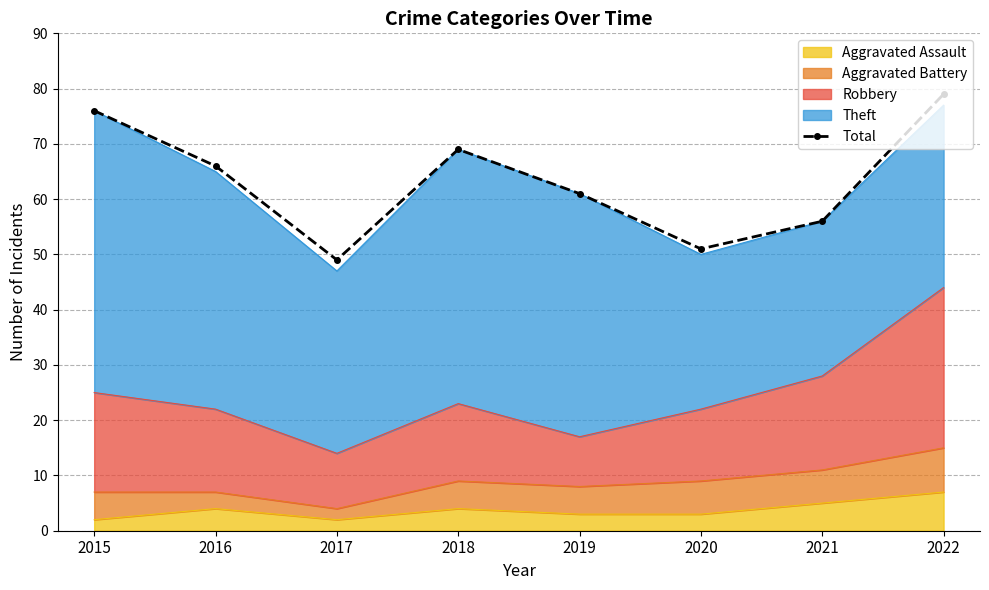

What is the value of the 5th point from the left?

61